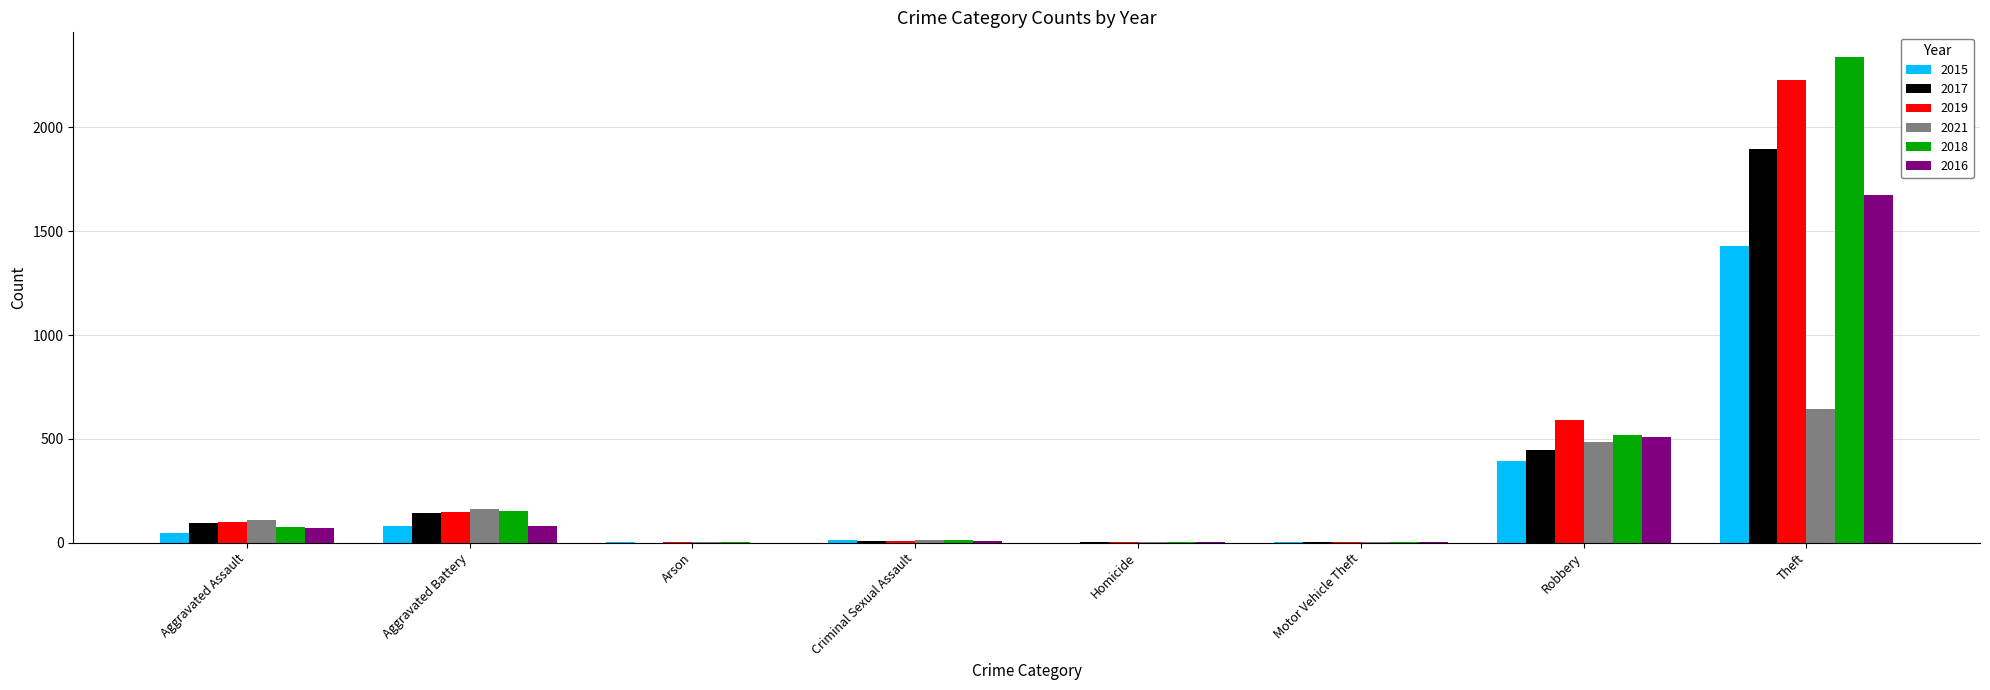

What are all the series names shown in the legend?

2015, 2017, 2019, 2021, 2018, 2016